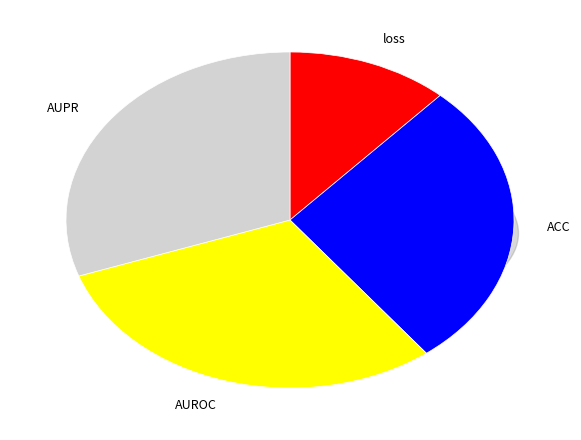

Is there a majority slice in this chart?

No